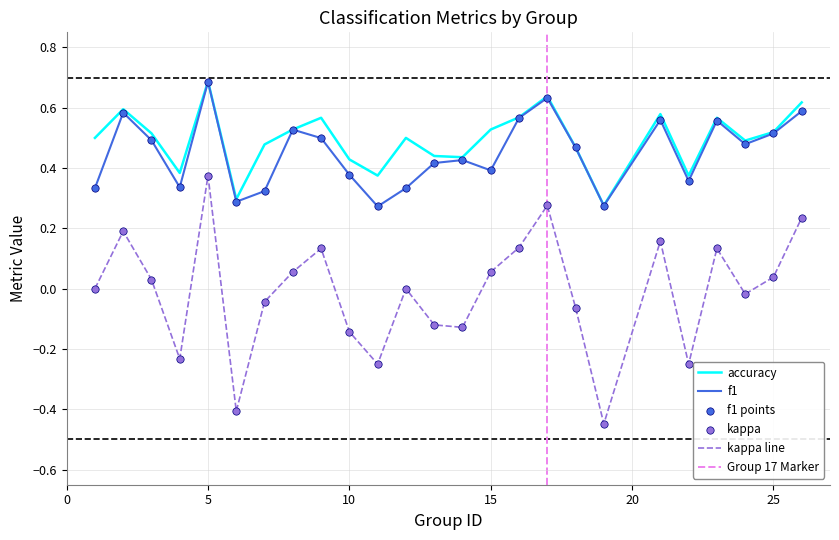

At which category is the sum across all series the highest?

5